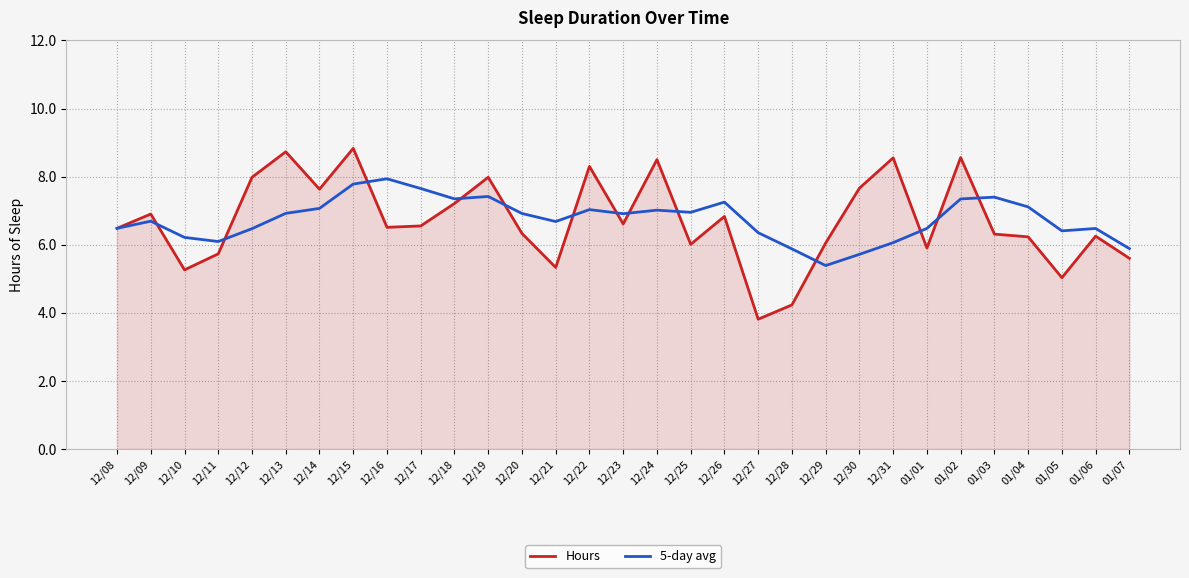

Which series has the largest range (max minus min)?

Hours